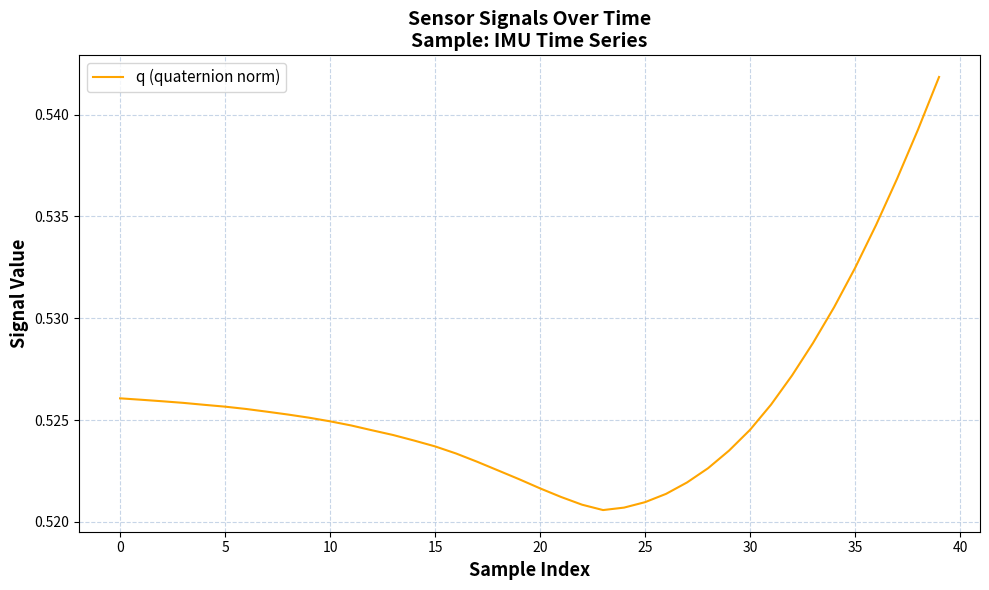

Does the chart have visible grid lines?

Yes